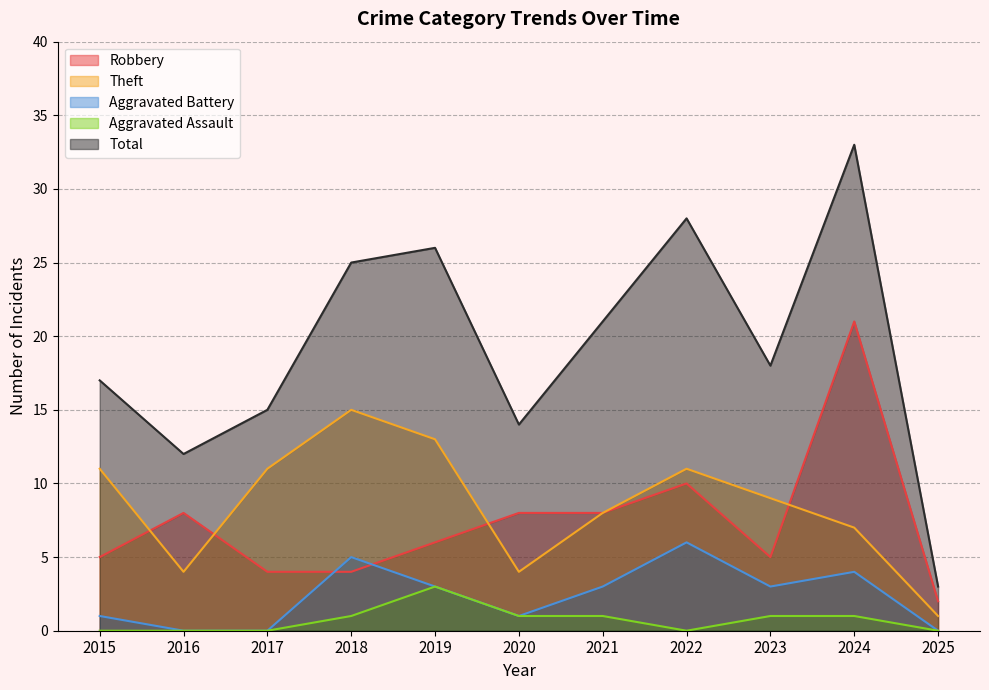

True or false: Aggravated Assault has a value of 1 at 2017.

False